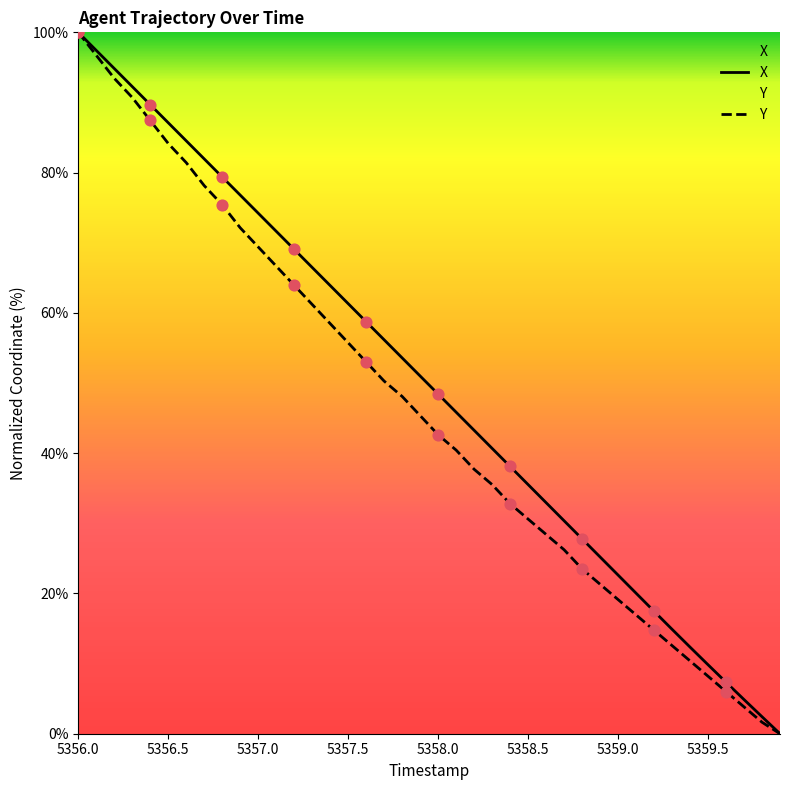

What are all the series names shown in the legend?

X, Y